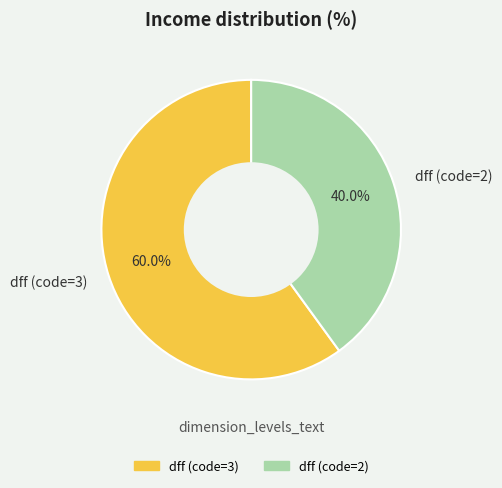

Do dff (code=3) and dff (code=2) together represent more than half of the pie?

Yes